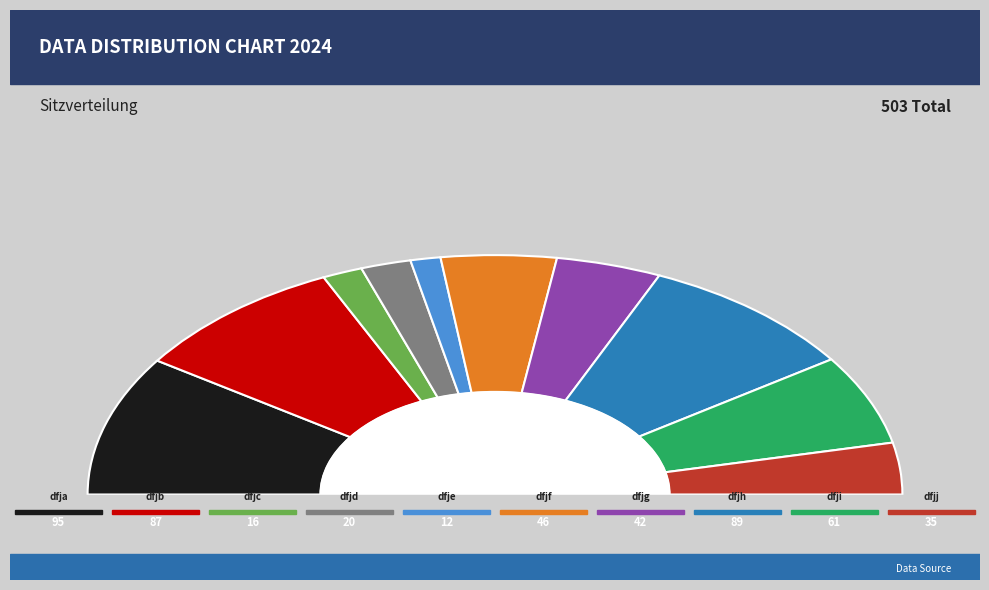

What is the smallest slice in the pie chart?

dfje